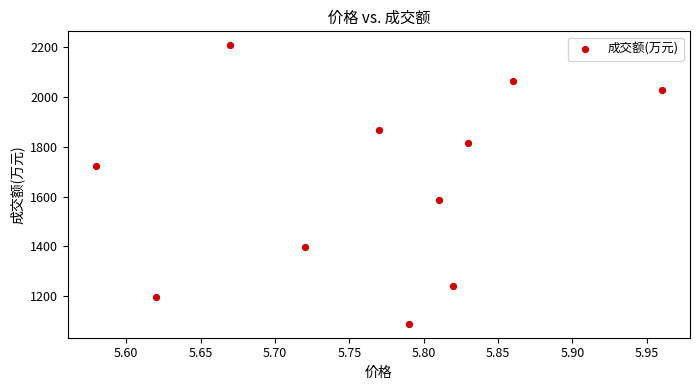

What Y value in the scatter plot is closest to 1648?

1586